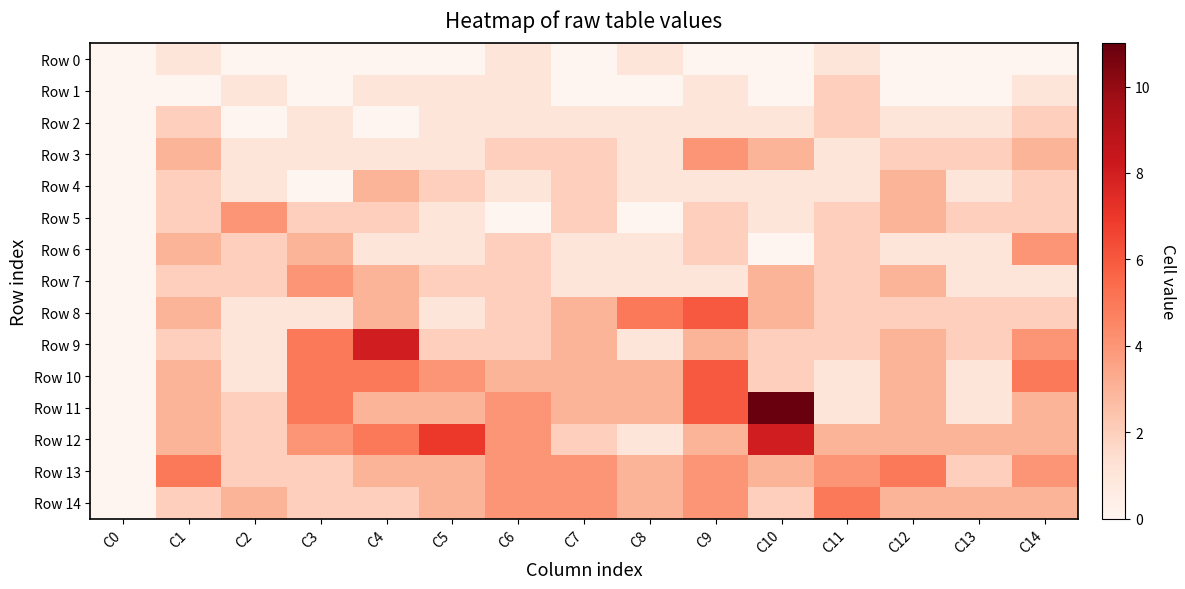

Which series has the largest total across all categories?

Row 11